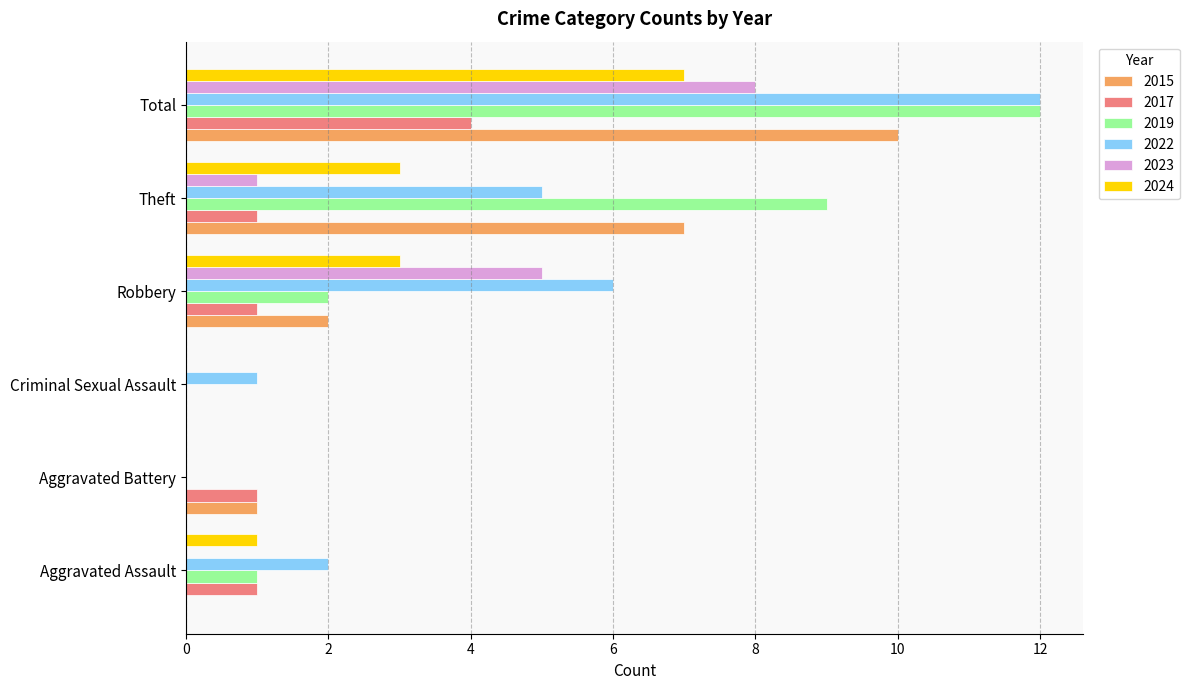

What is the sum of all 2015 values?

20